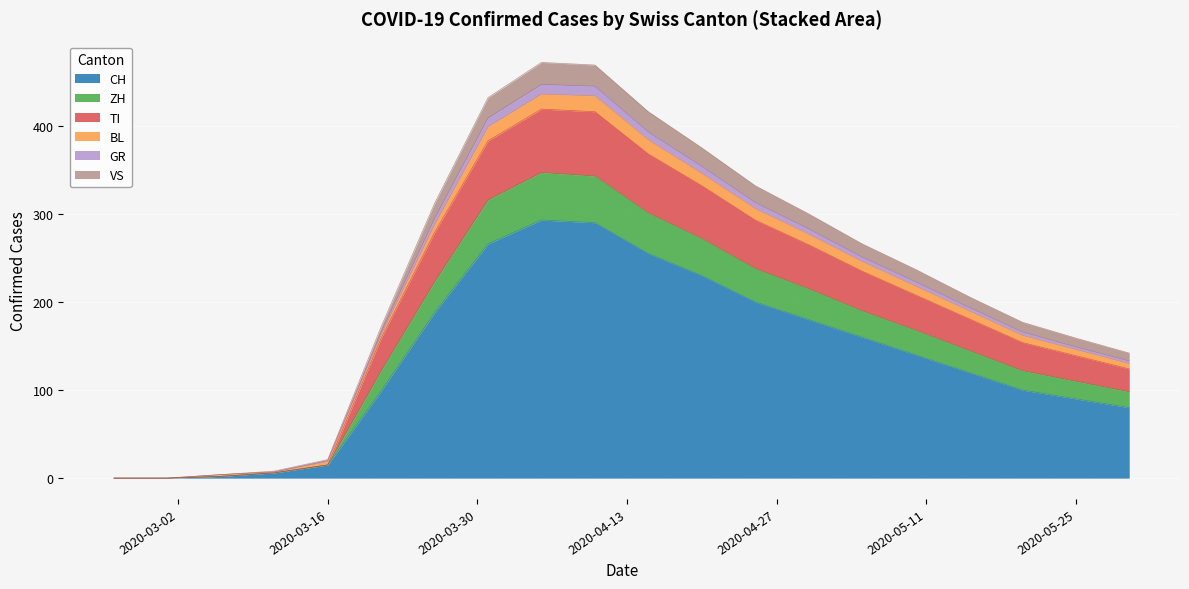

What is the maximum value for CH?

293